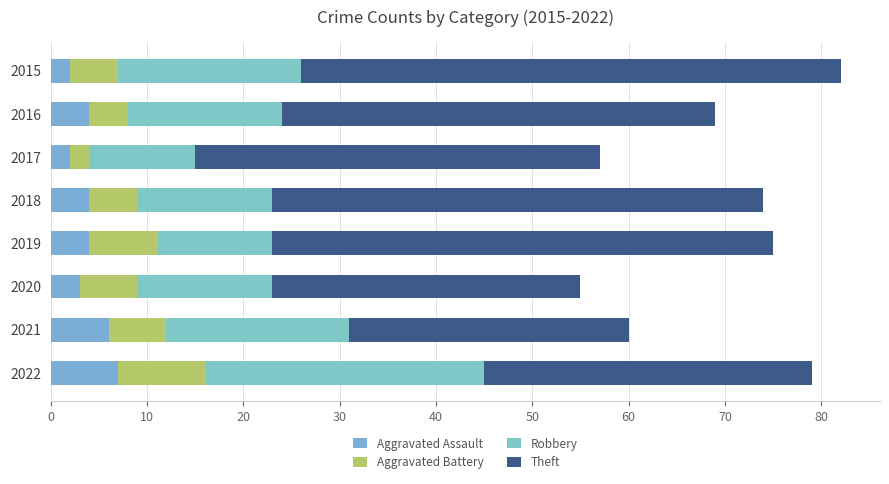

What is the value of the Aggravated Battery bar at the 8th from the left?

9